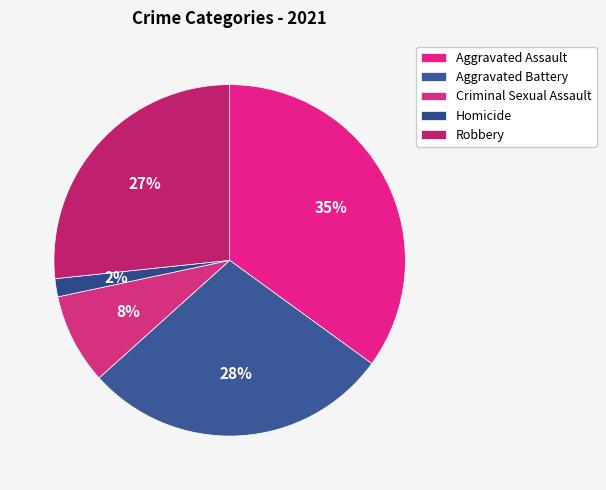

To the nearest percent, what is the difference between the largest and smallest slice percentages?

33%